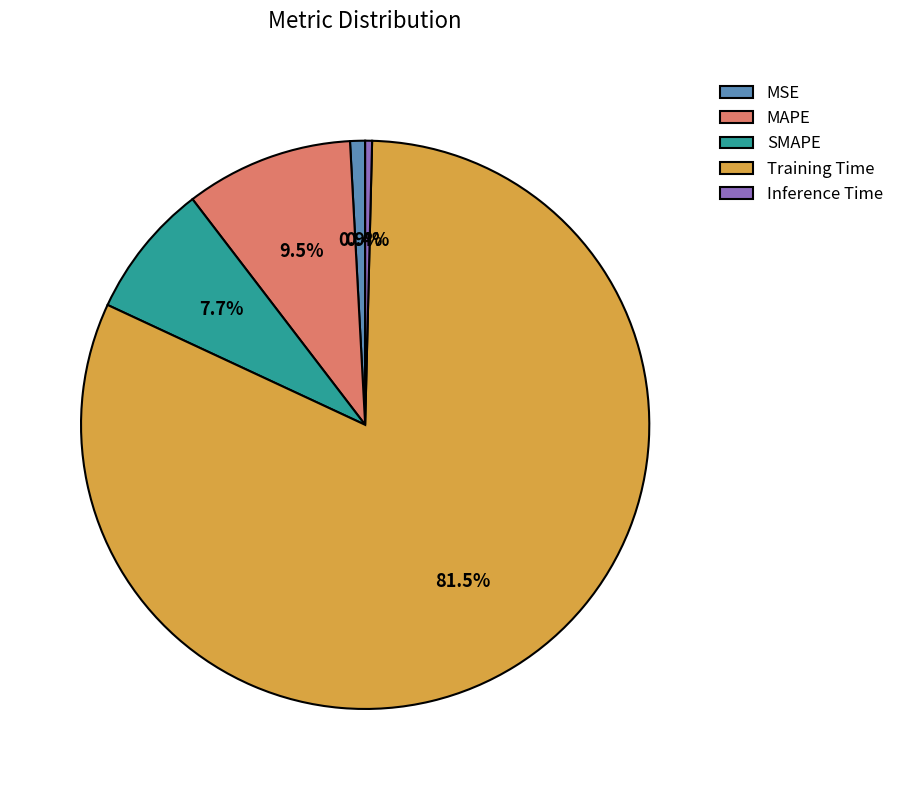

How many segments does this pie chart have?

5